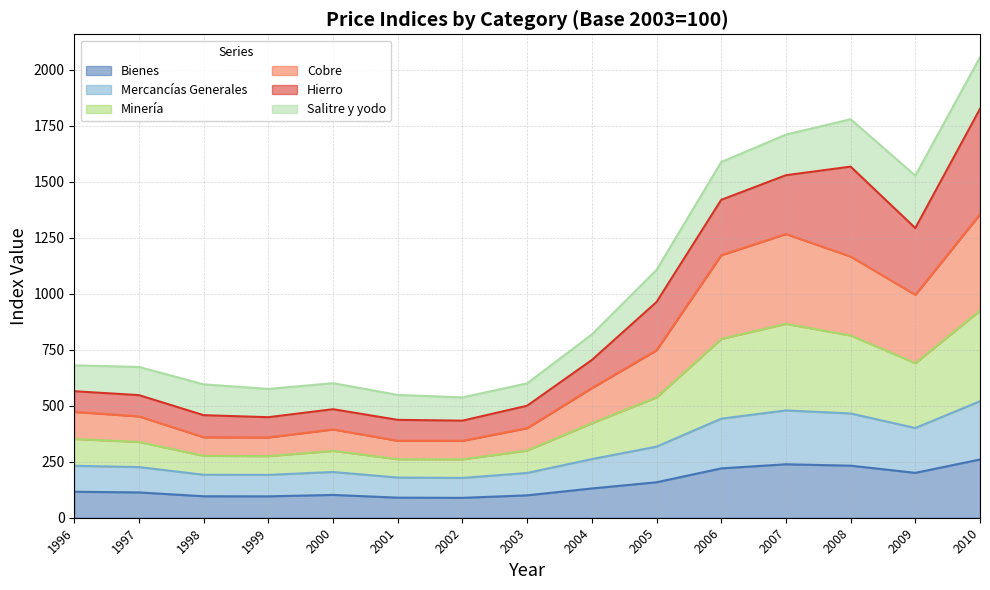

At which category is the sum across all series the highest?

2010